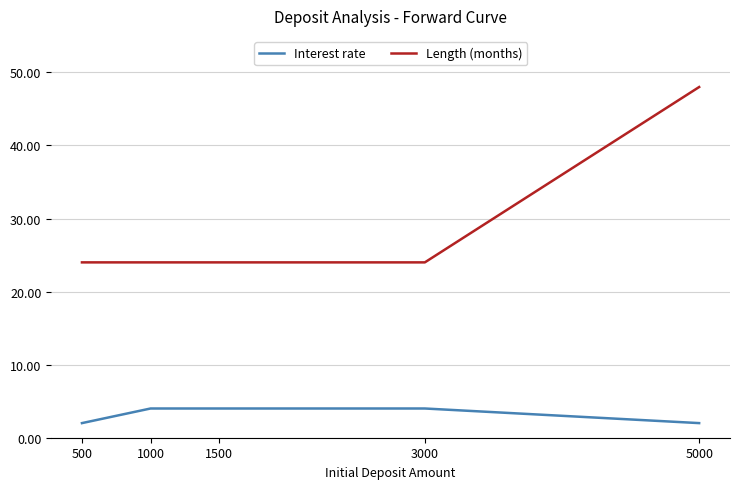

What is the minimum value shown in the chart?

2